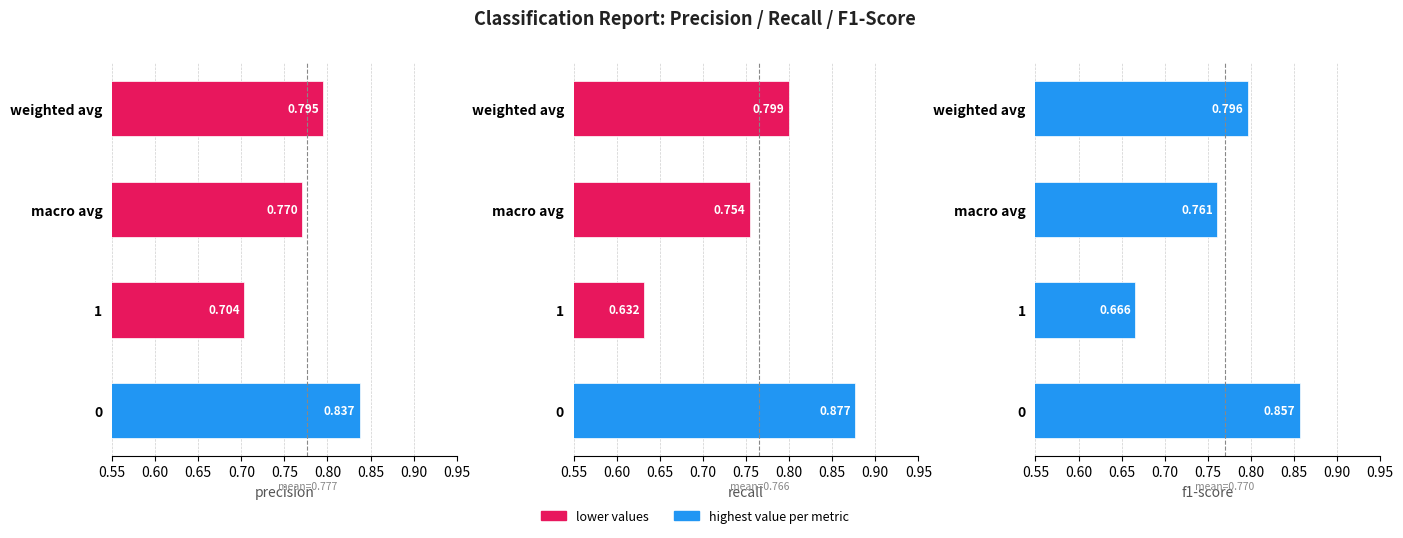

What is the value of the recall bar at the 4th from the left?

0.8